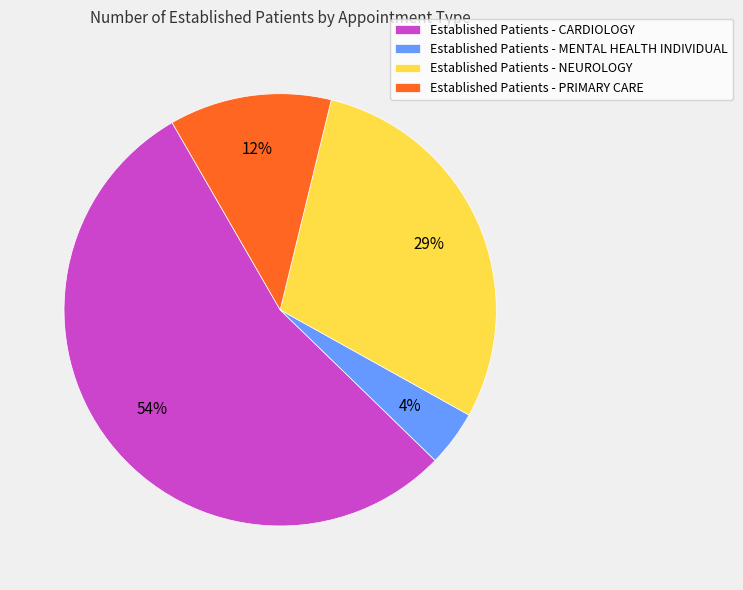

Which slice represents more than half of the pie?

Established Patients - CARDIOLOGY